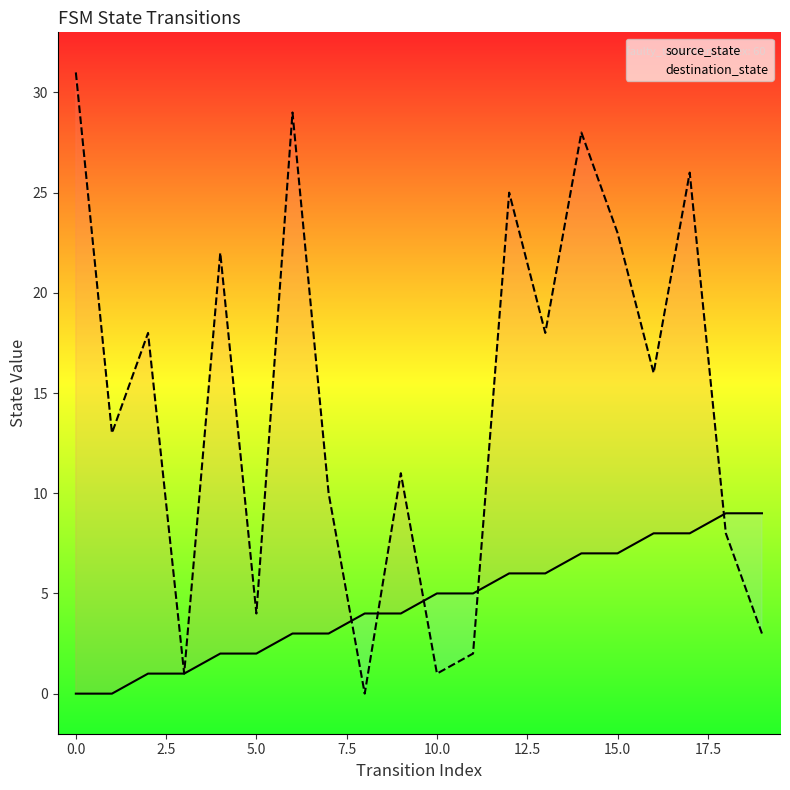

What is the label of the 16th point from the left?

15